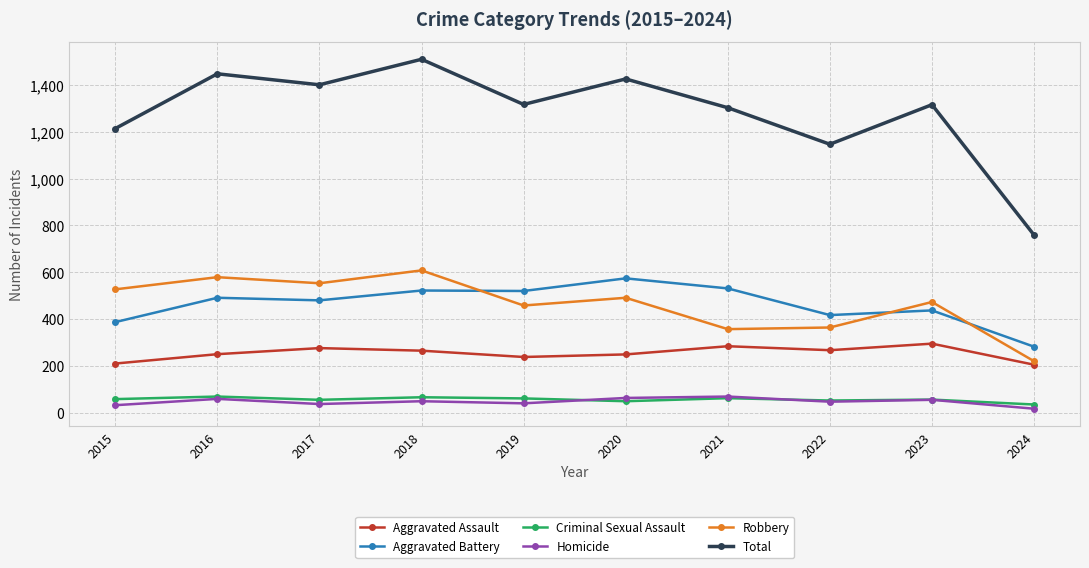

What is the total value across all series at 2024?

1518